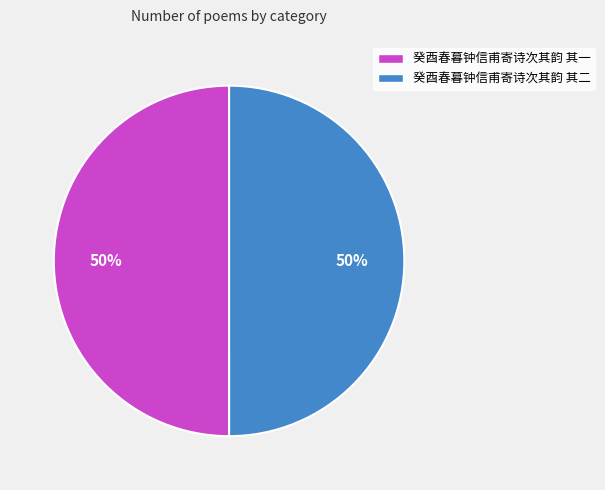

What percentage is the 癸酉春暮钟信甫寄诗次其韵 其一 slice, to the nearest percent?

50%